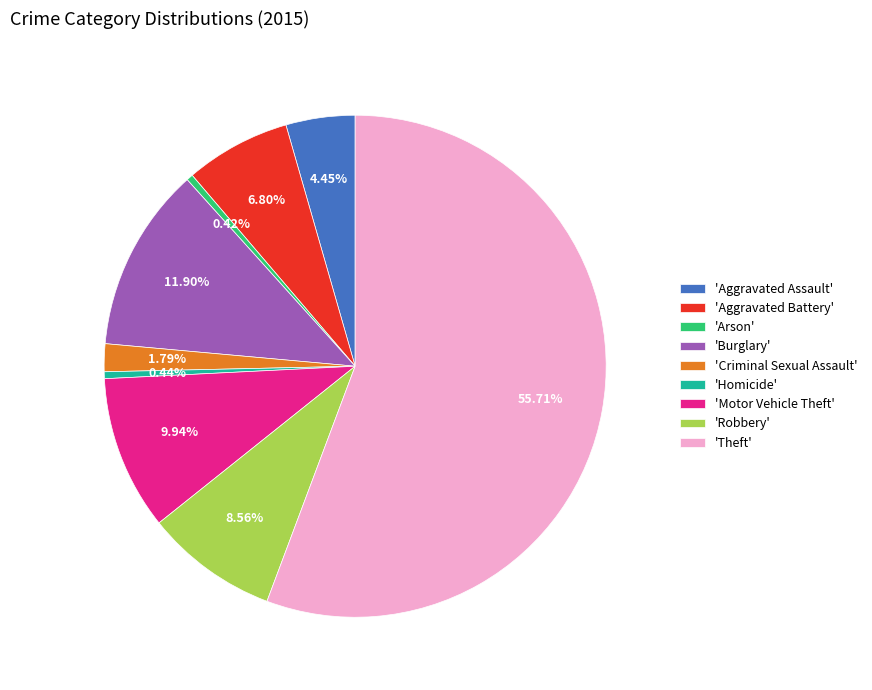

Which slice is the largest?

'Theft'